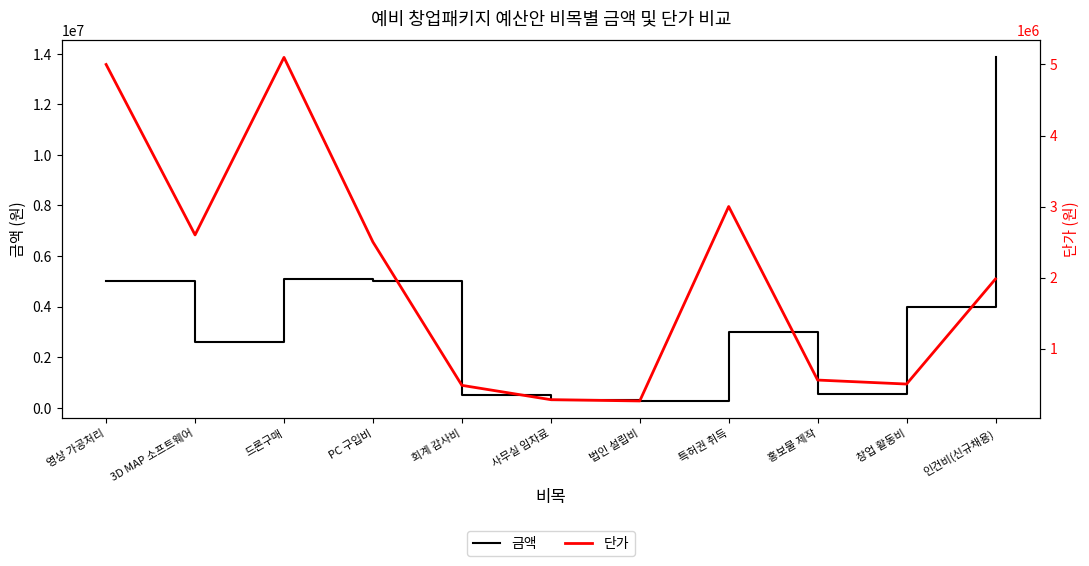

The value of 금액 at 드론구매 is 2864773. True or false?

False